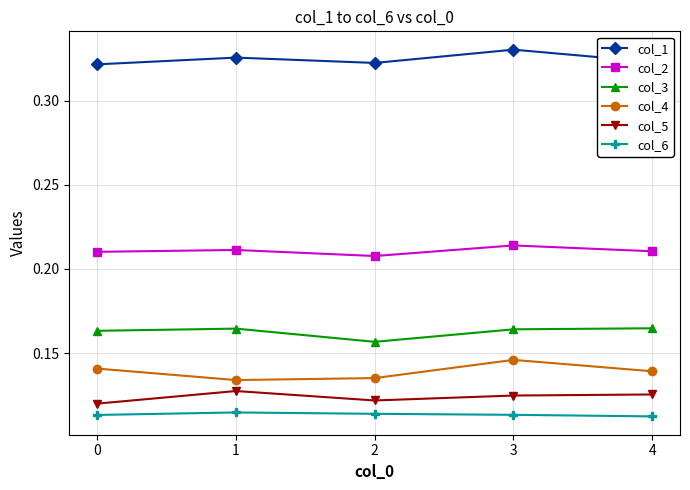

What is the total value across all series at 3?

1.1